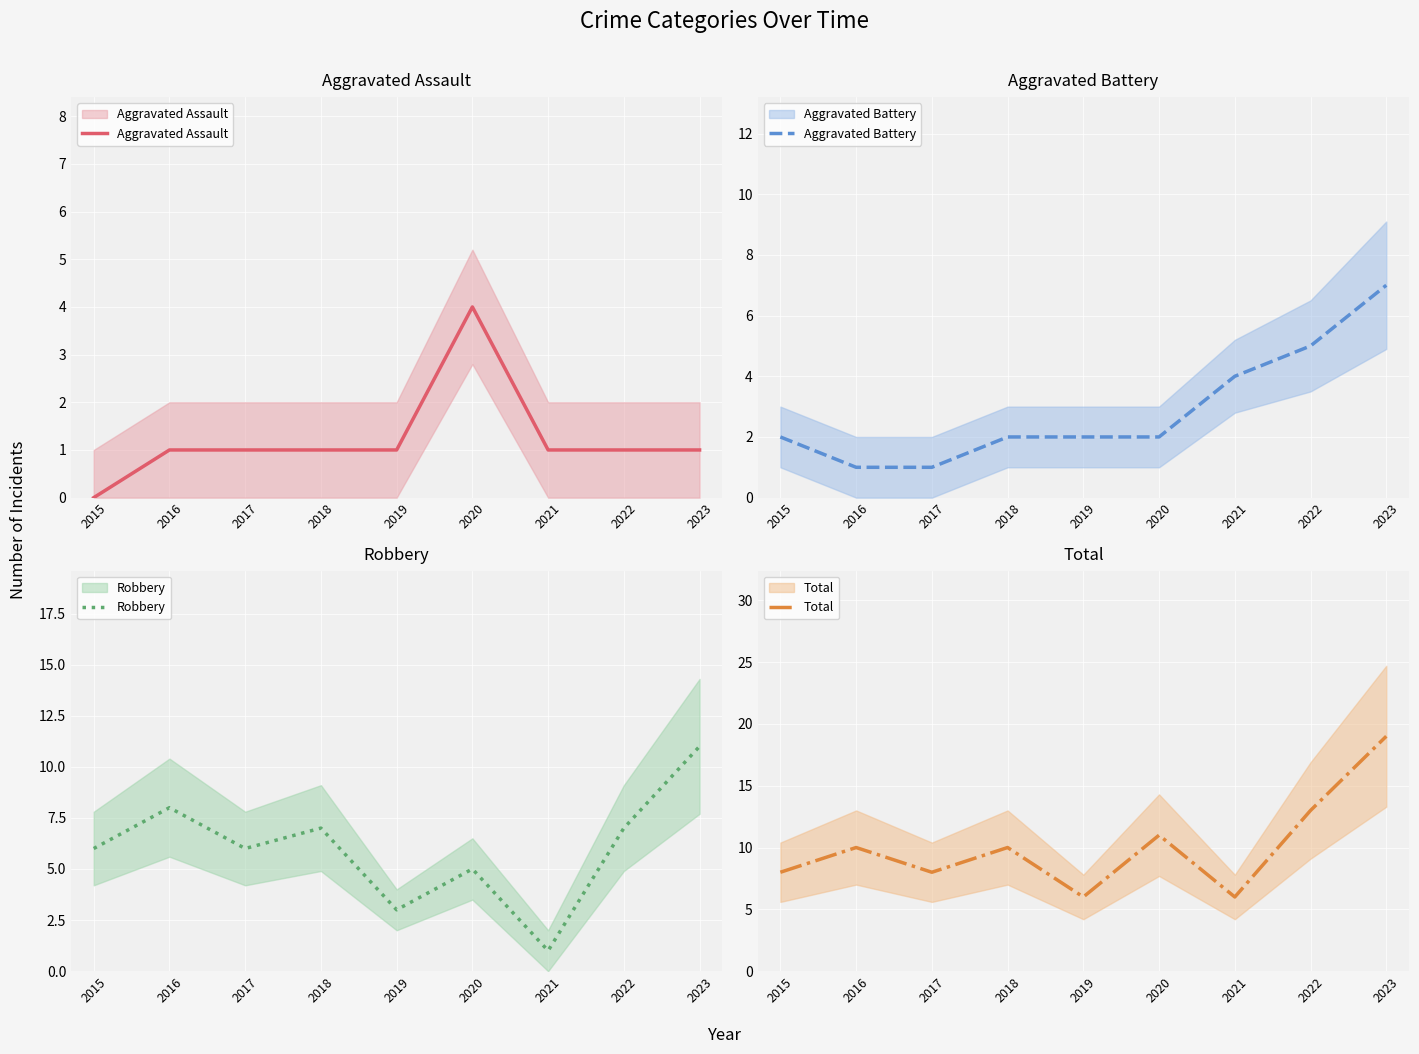

In Robbery, how many points are lower than both neighbors (excluding endpoints)?

3